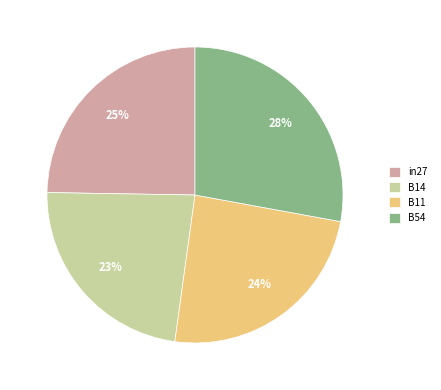

To the nearest percent, what is the difference between the B11 and B54 slice percentages?

4%